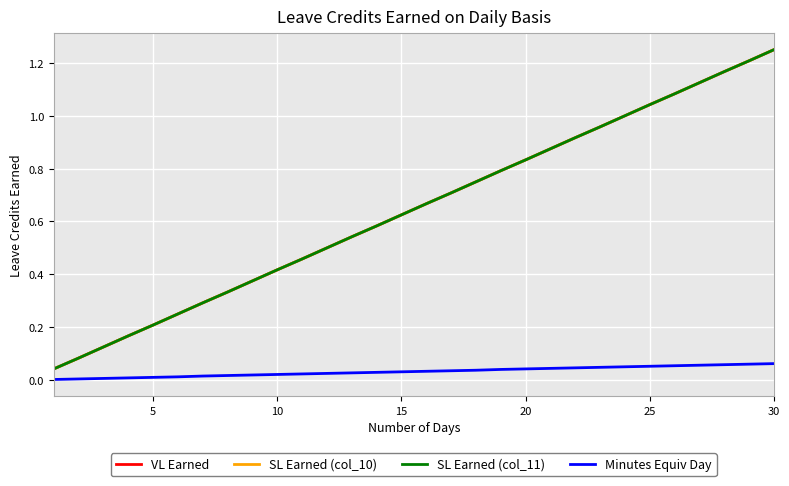

True or false: Minutes Equiv Day has more than 0 points higher than both neighbors.

False